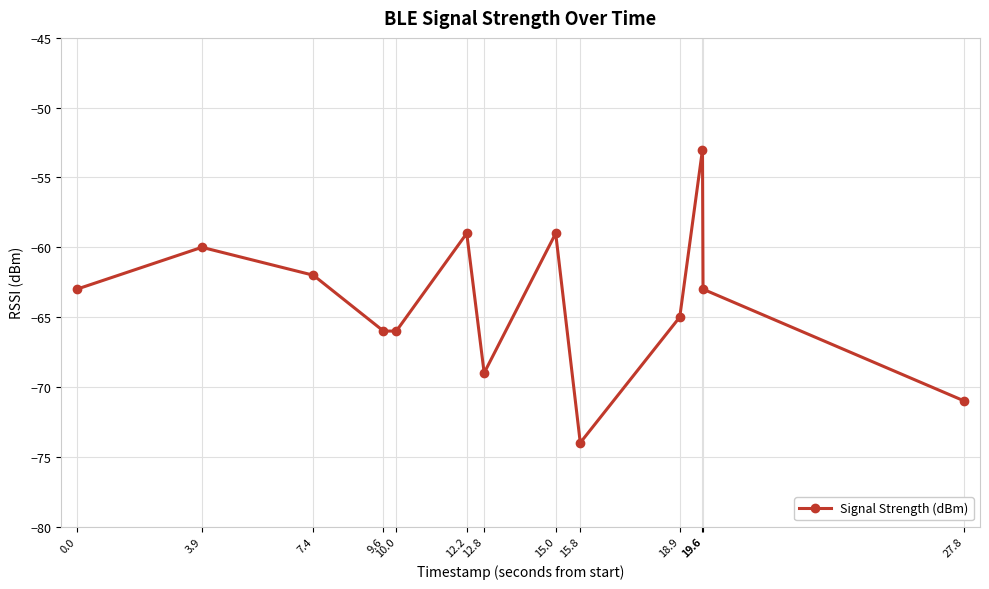

Is this an area chart (filled region under the line)?

No